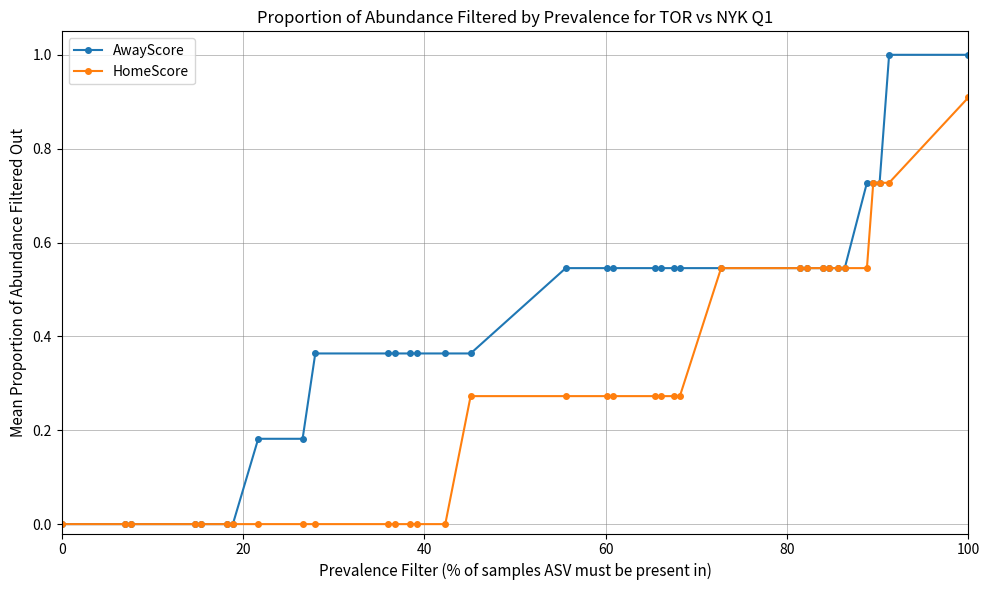

What is the difference between the maximum and minimum values in the AwayScore series?

1.0